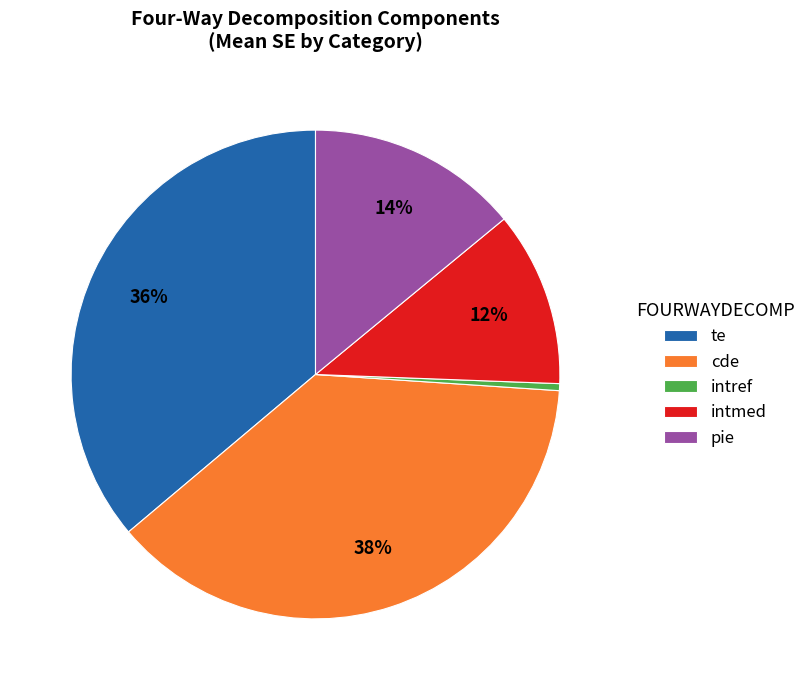

To the nearest percent, what portion does pie represent?

14%